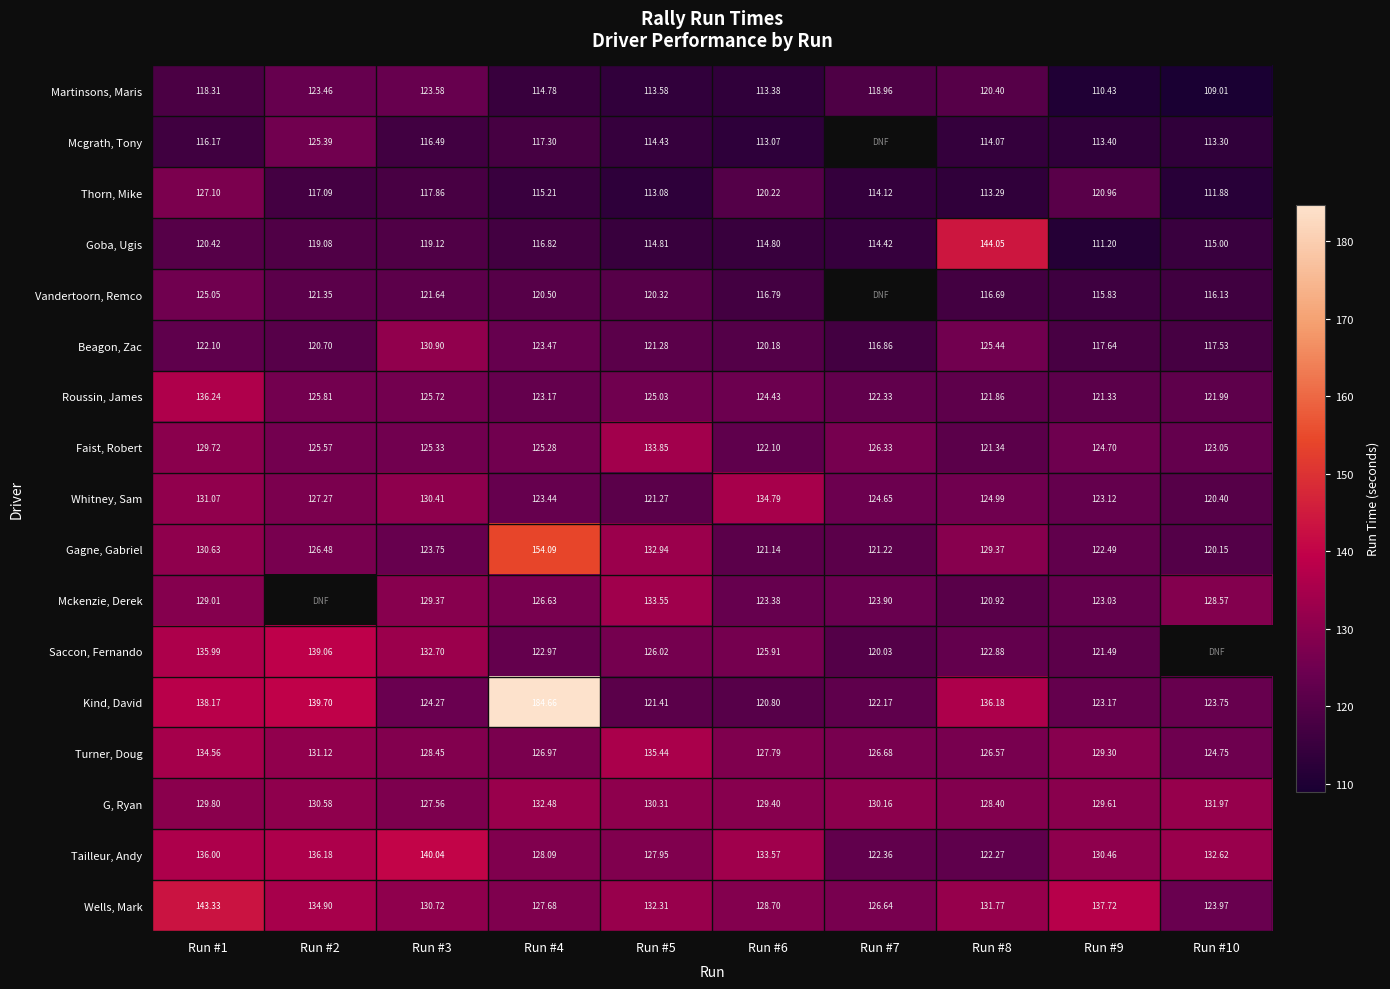

At which category does the chart reach its minimum across all series?

Run #10